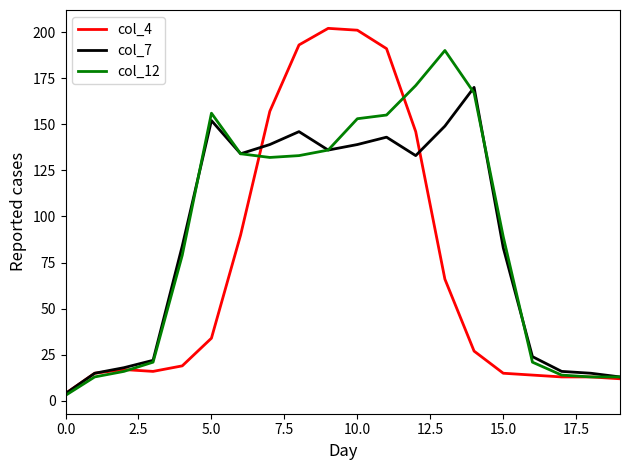

What is the sum of all col_7 values?

1735